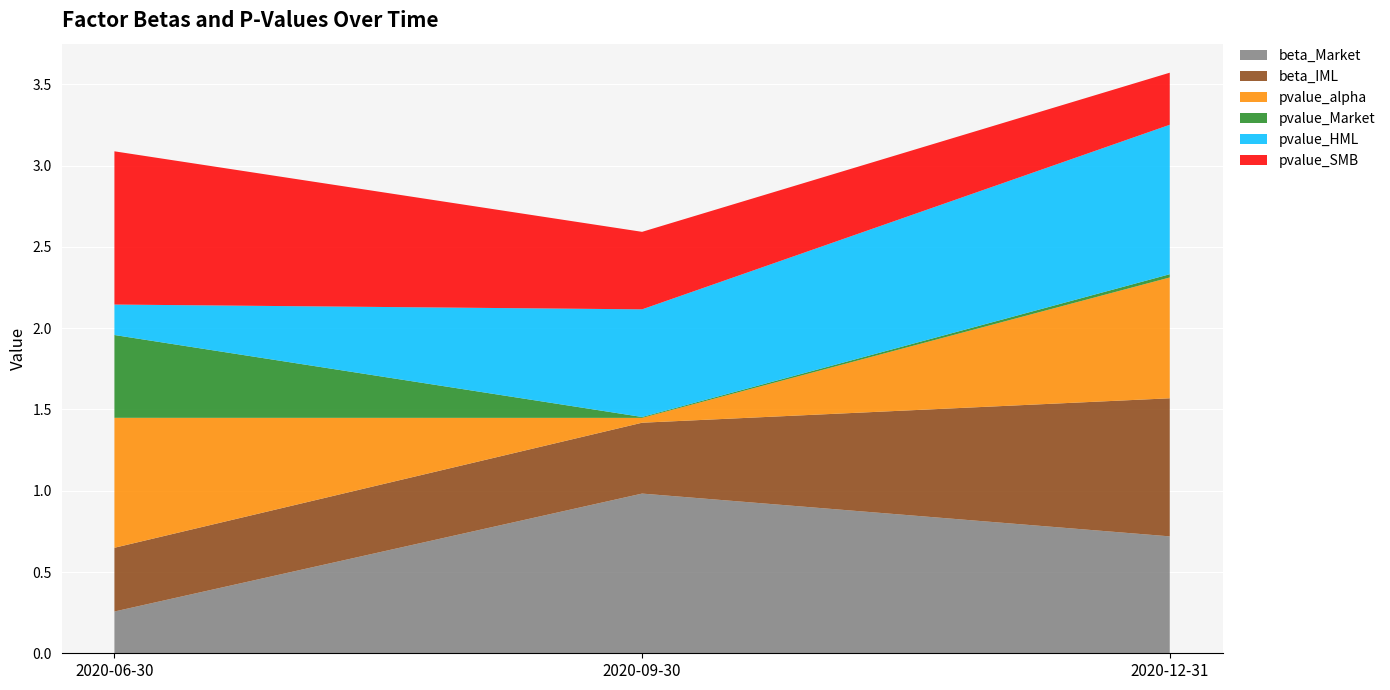

Reading right to left, transcribe all the data shown in this chart.

beta_Market: 0.7	1.0	0.3
beta_IML: 0.8	0.4	0.4
pvalue_alpha: 0.7	0.0	0.8
pvalue_Market: 0.0	0.0	0.5
pvalue_HML: 0.9	0.7	0.2
pvalue_SMB: 0.3	0.5	0.9